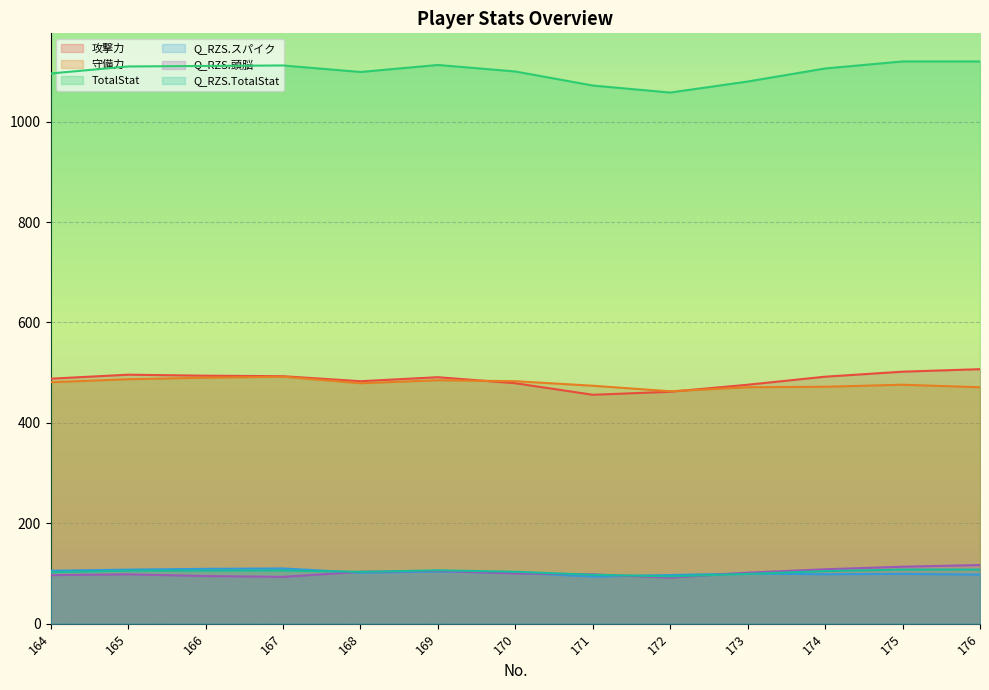

Count the number of categories in the chart.

13